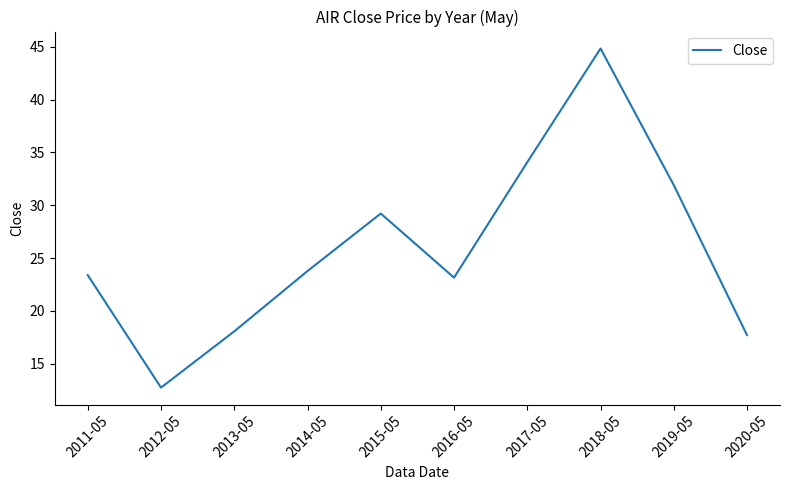

Reading left to right, extract all data points from this chart.

2011-05=23.4	2012-05=12.7	2013-05=18.1	2014-05=23.8	2015-05=29.2	2016-05=23.1	2017-05=34.1	2018-05=44.8	2019-05=31.9	2020-05=17.7